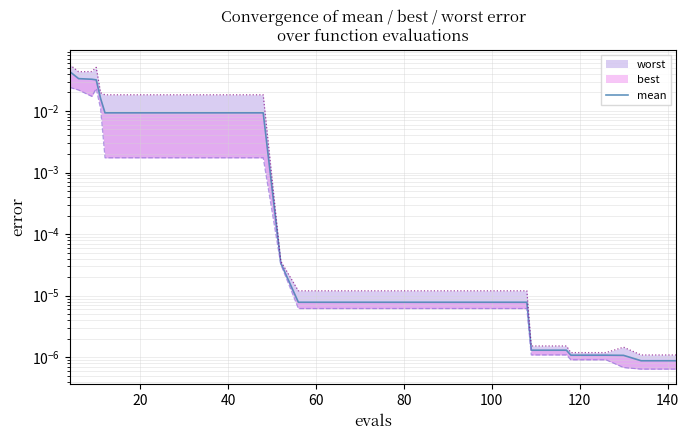

Does the chart have visible grid lines?

Yes